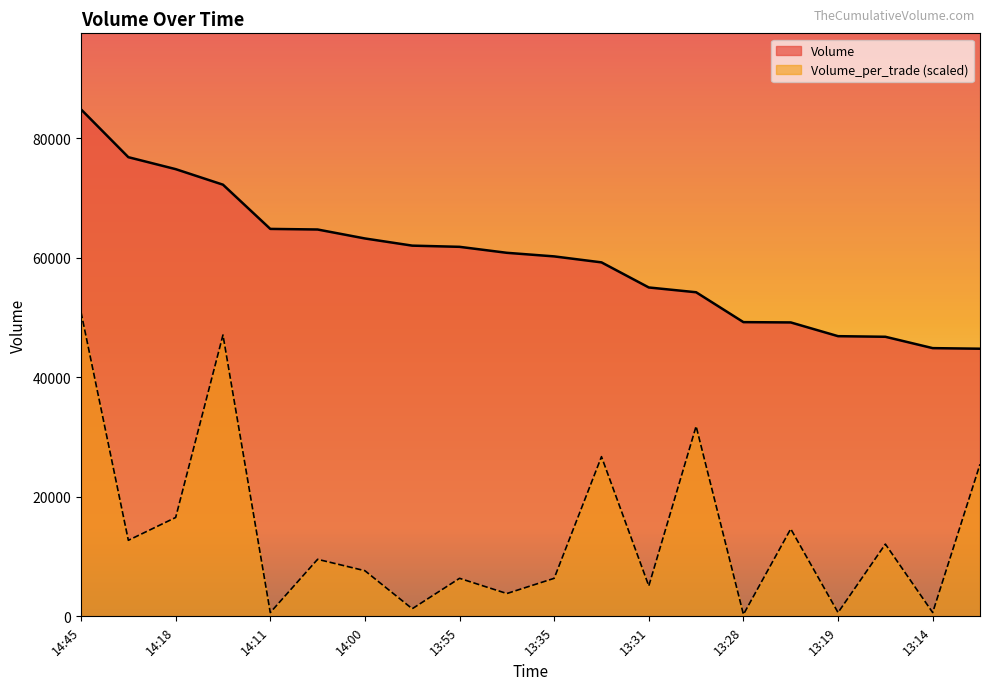

Read the Volume value at 14:17.

72231.0